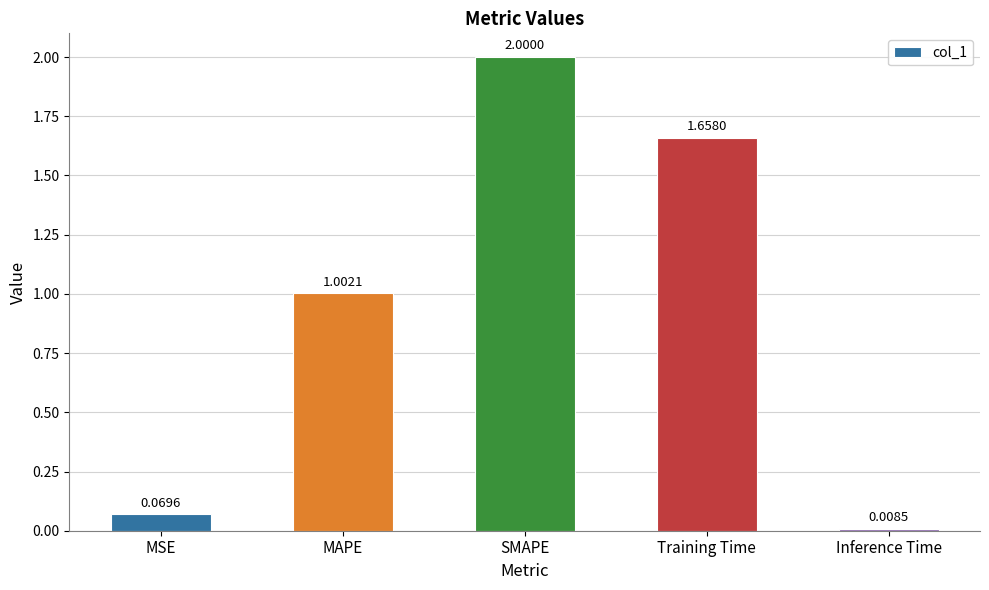

What is the label of the 3rd bar from the right?

SMAPE